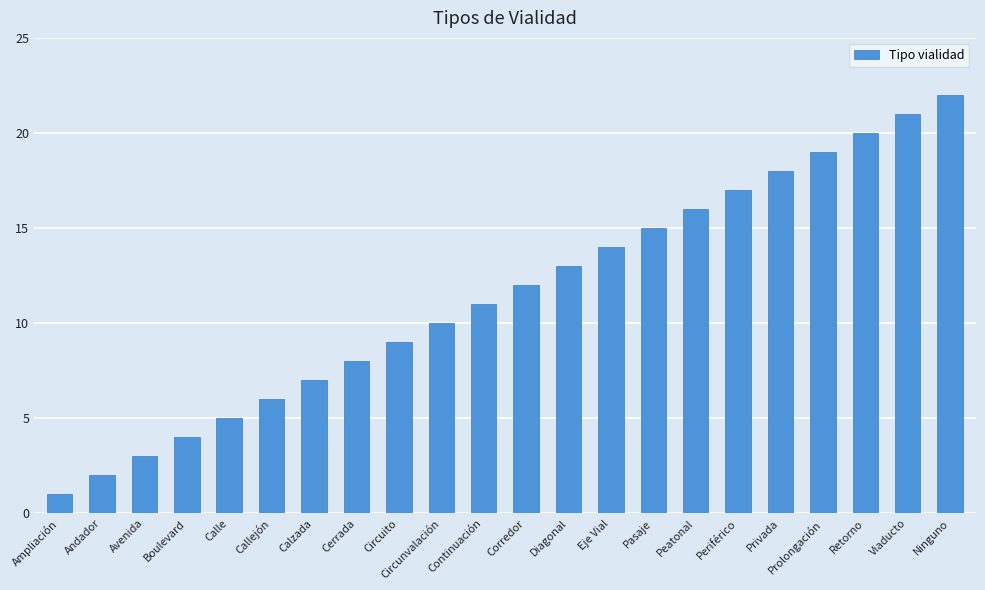

Count the number of categories in the chart.

22